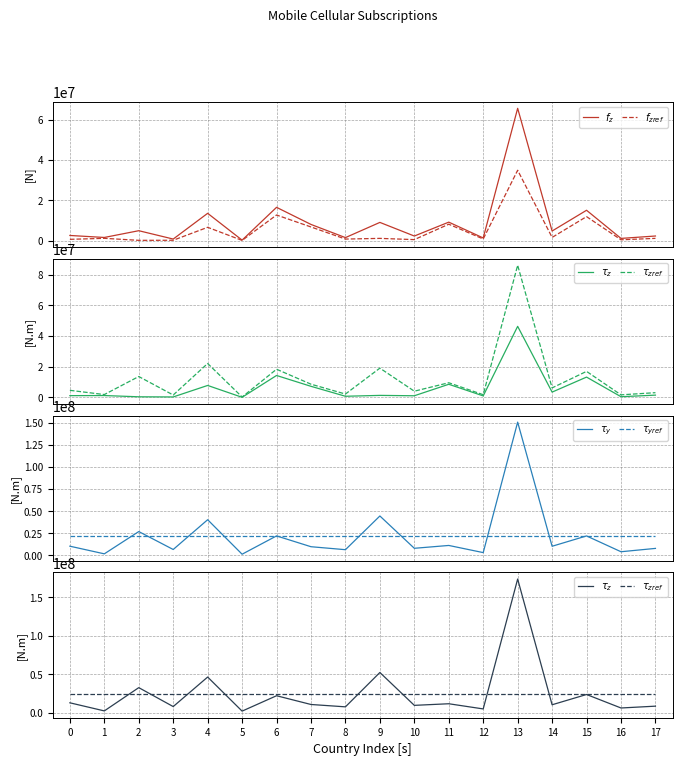

In $\tau_y$, how many points are lower than both neighbors (excluding endpoints)?

8